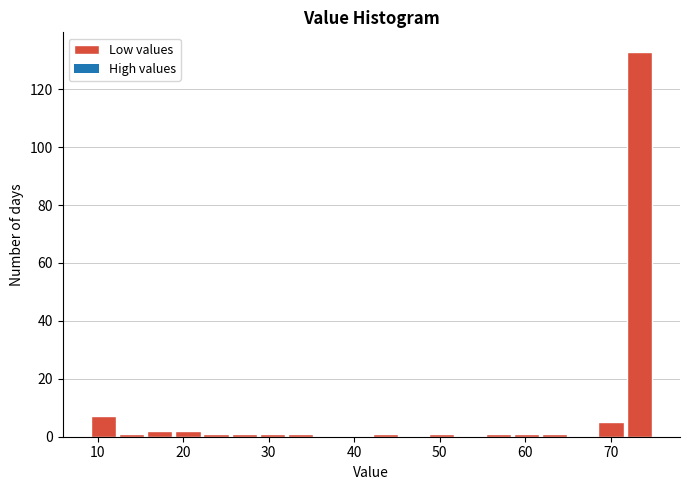

Around what value on the x-axis is the tallest bar? Give the approximate position of its centre, as read against the axis.

73